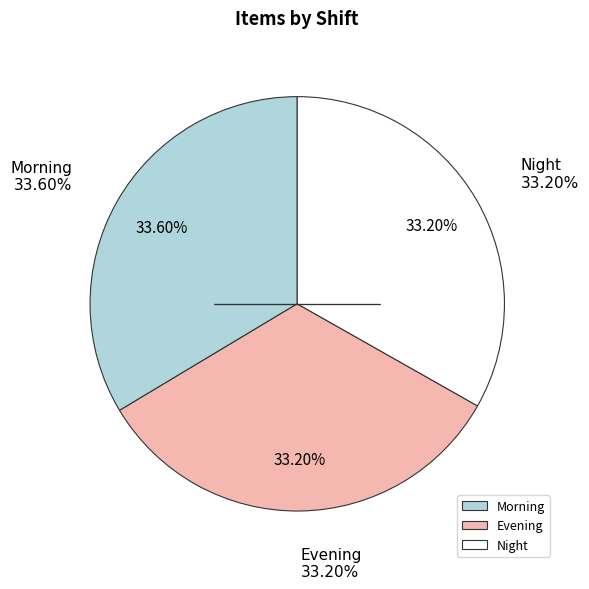

To the nearest percent, what percentage of the pie is Evening?

33%